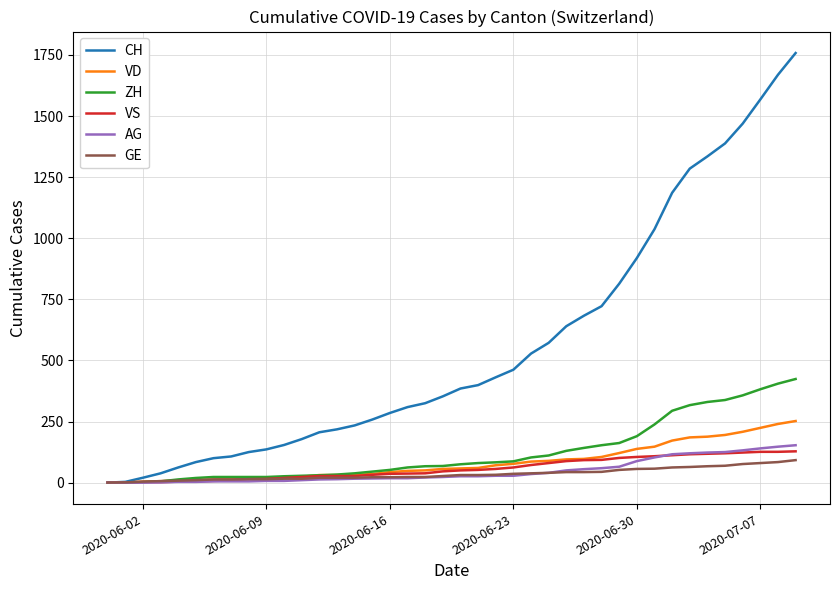

Which series has the widest spread of values?

CH